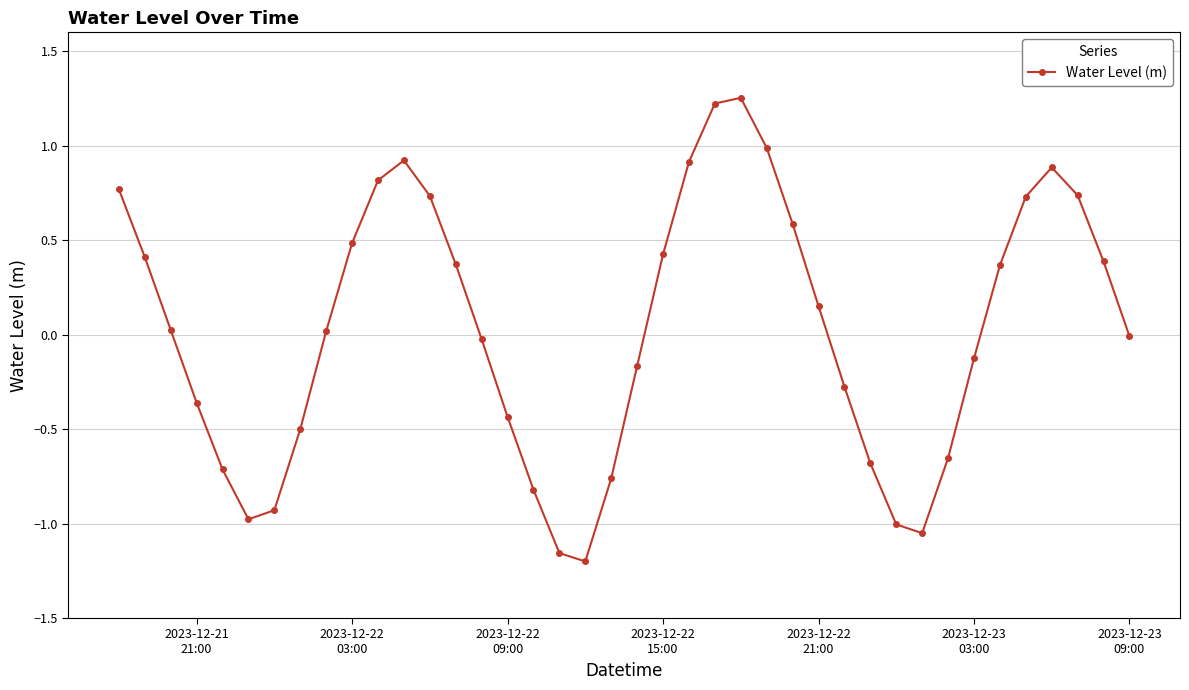

What is the sum of all values?

1.4